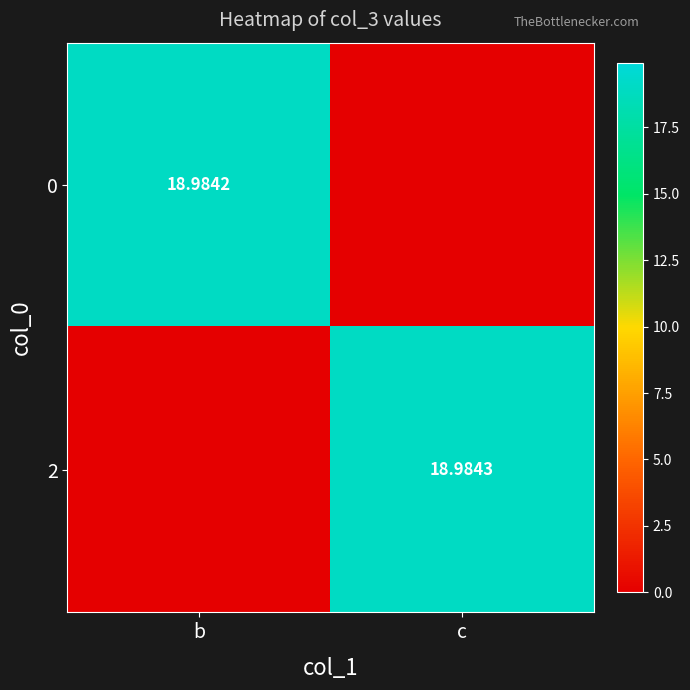

Is the value of 2 at c greater than the value of 0 at b?

Yes